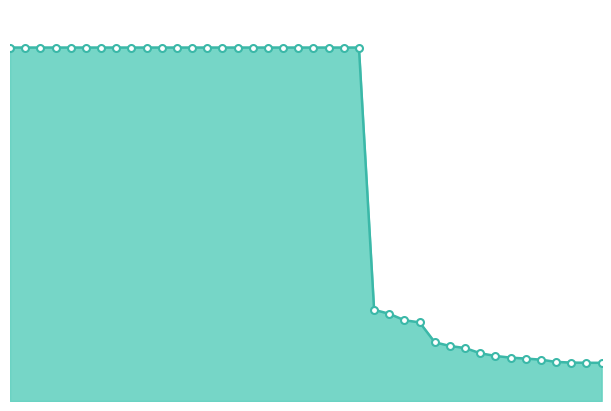

What is the greatest value displayed?

1.4